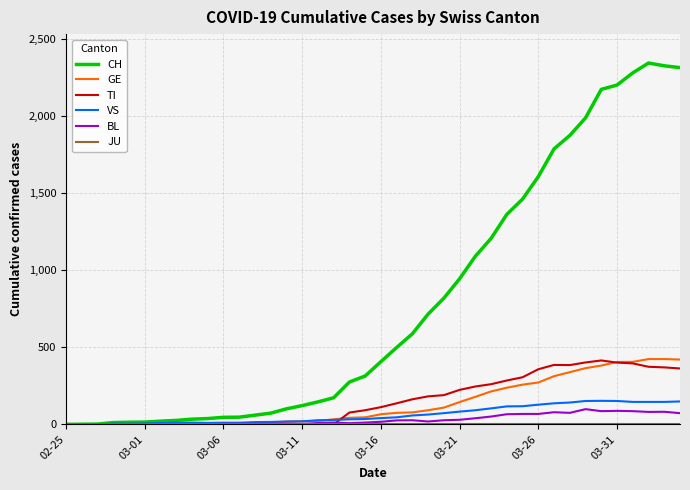

What is the maximum value shown in the chart?

2345